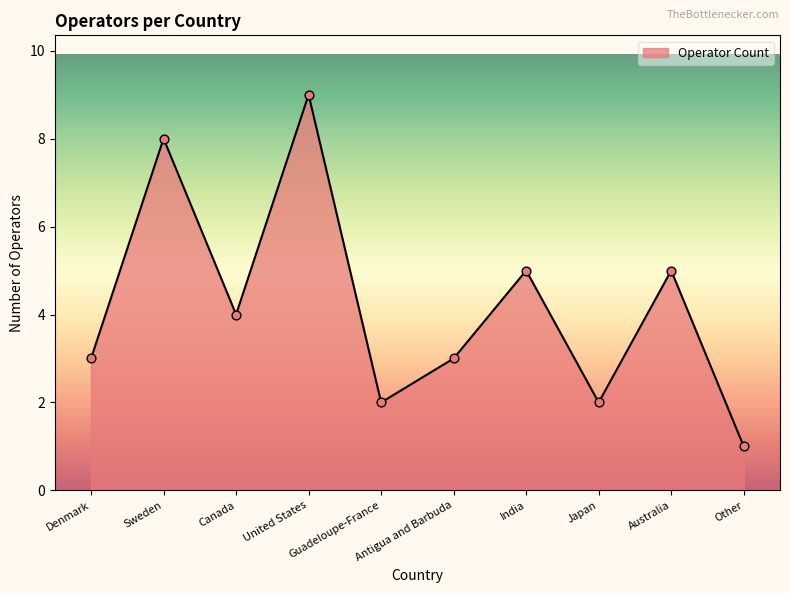

What is the ratio of the value at Sweden to the value at Antigua and Barbuda?

2.7